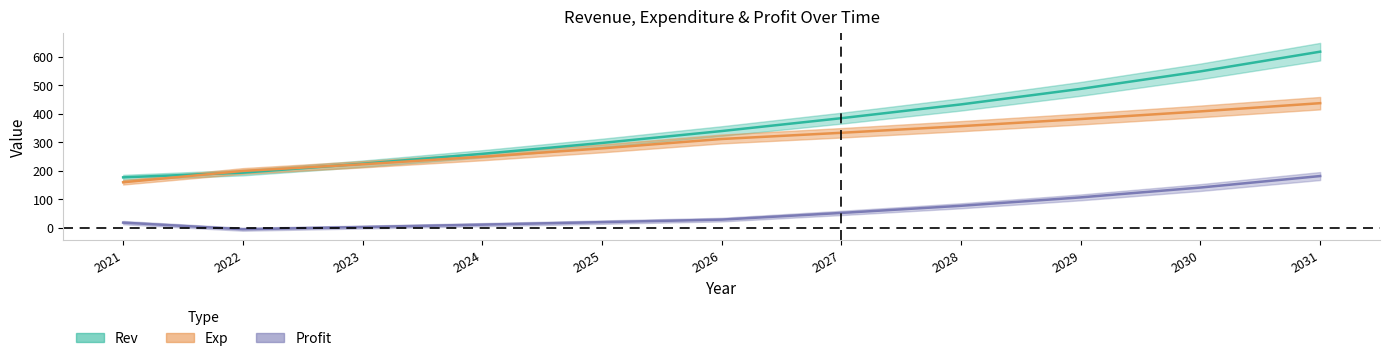

What is the difference between the highest and lowest values at 2022?

204.8